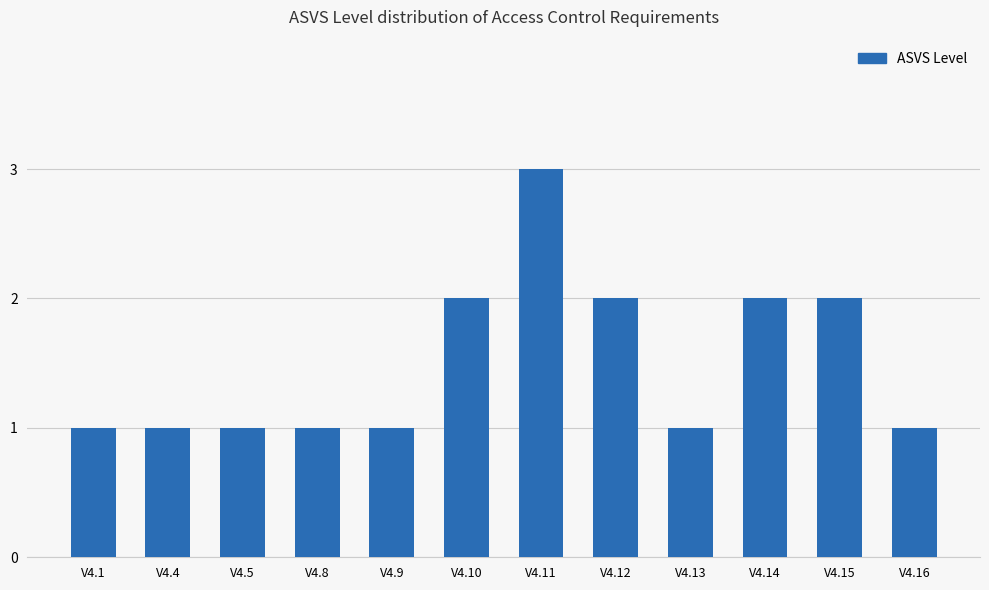

What is the ratio of the value at V4.16 to the value at V4.13?

1.0